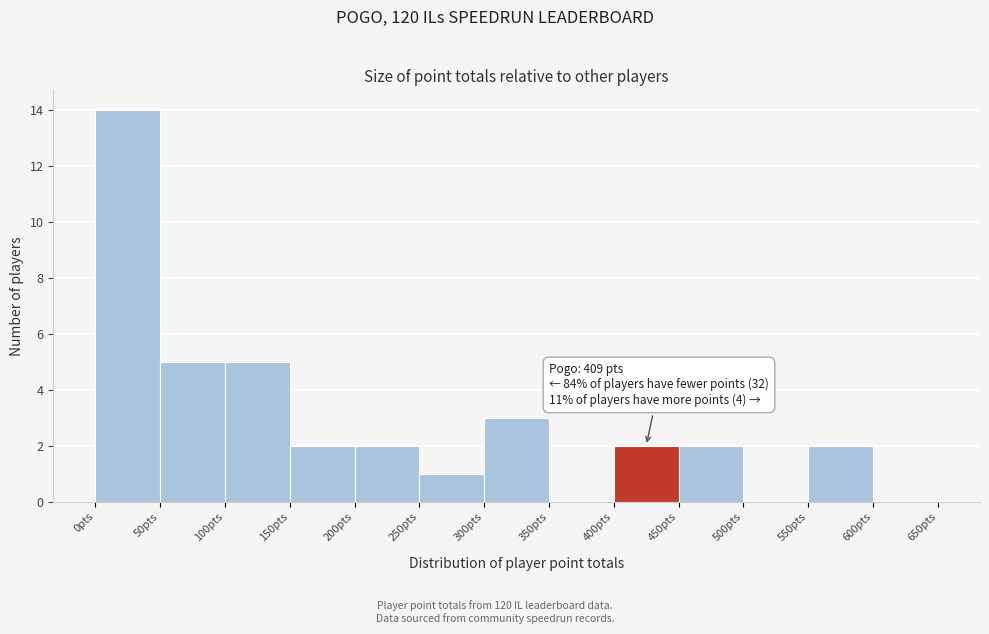

Which range on the x-axis has the tallest bar?

0 to 50